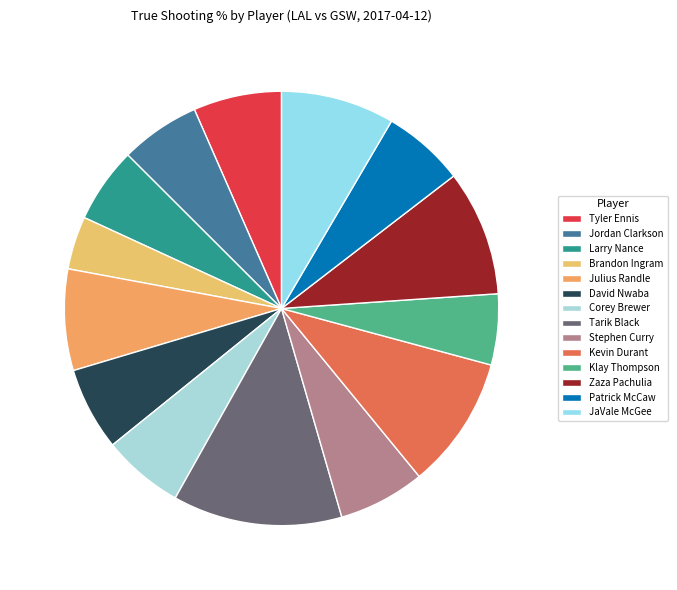

How many slices are in this pie chart?

14